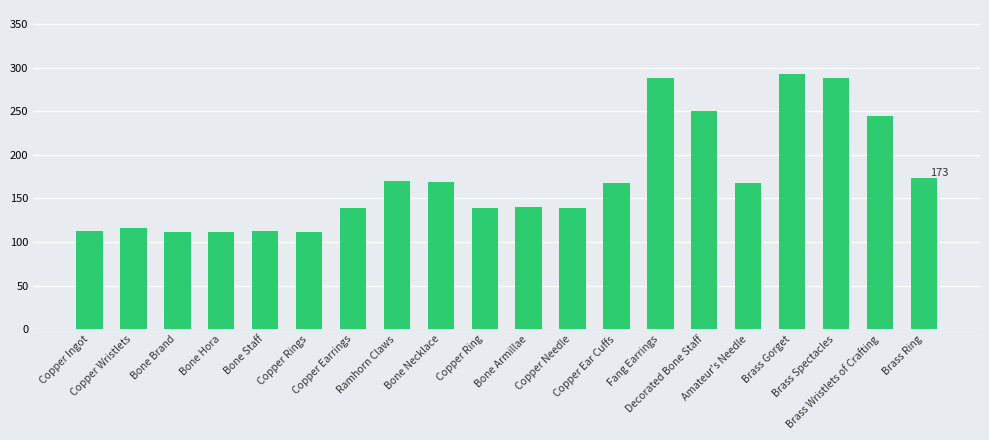

What is the greatest value displayed?

293